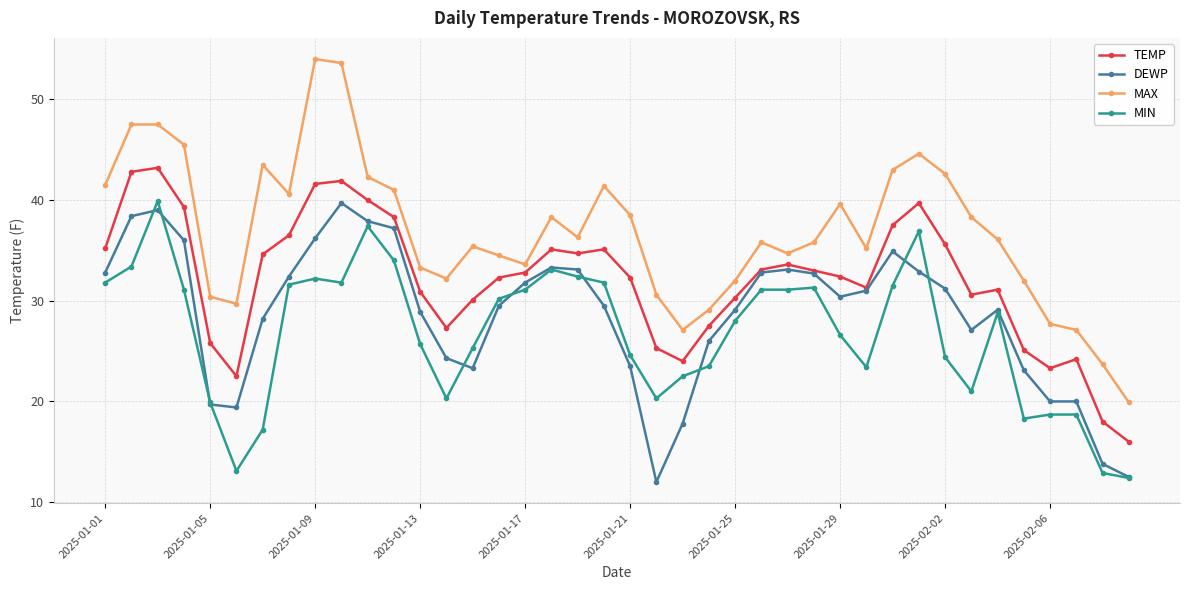

What is the value of the MIN point at the 27th from the left?

31.1